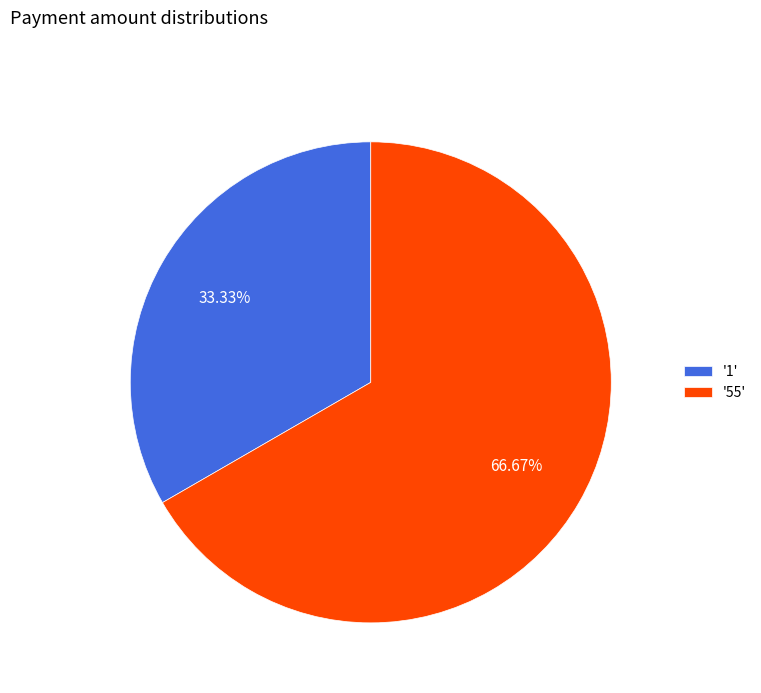

Combined, do '1' and '55' account for over 50%?

Yes